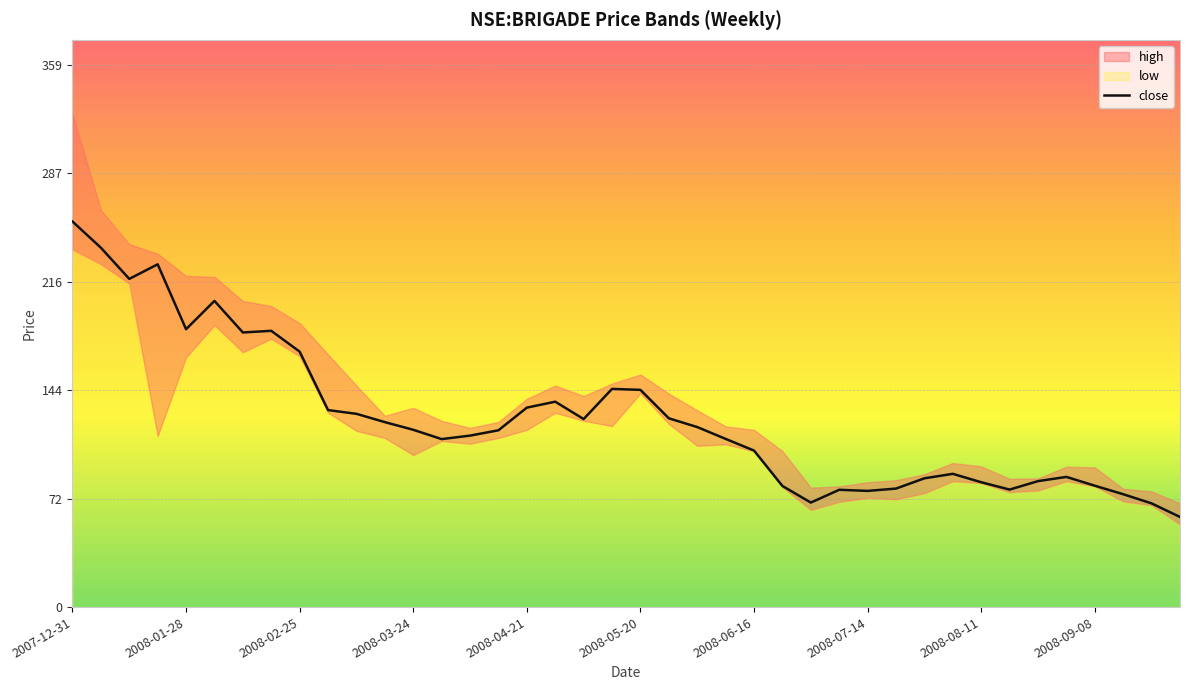

The close series shows 103.6 at 2008-06-16. True or false?

True